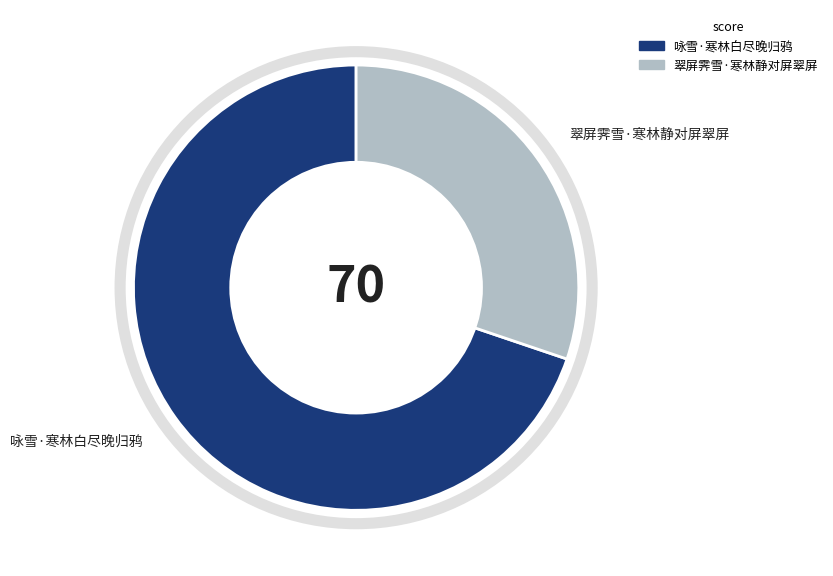

Rank the categories by value from highest to lowest.

咏雪·寒林白尽晚归鸦, 翠屏霁雪·寒林静对屏翠屏